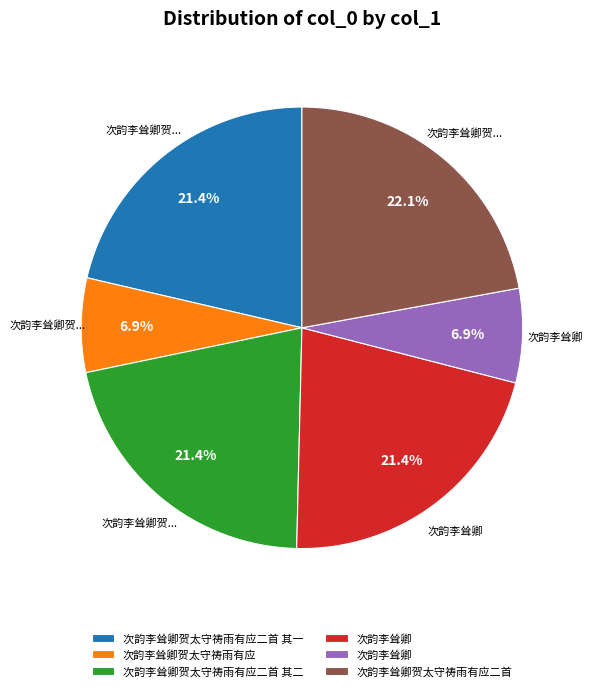

Is there a majority slice in this chart?

No